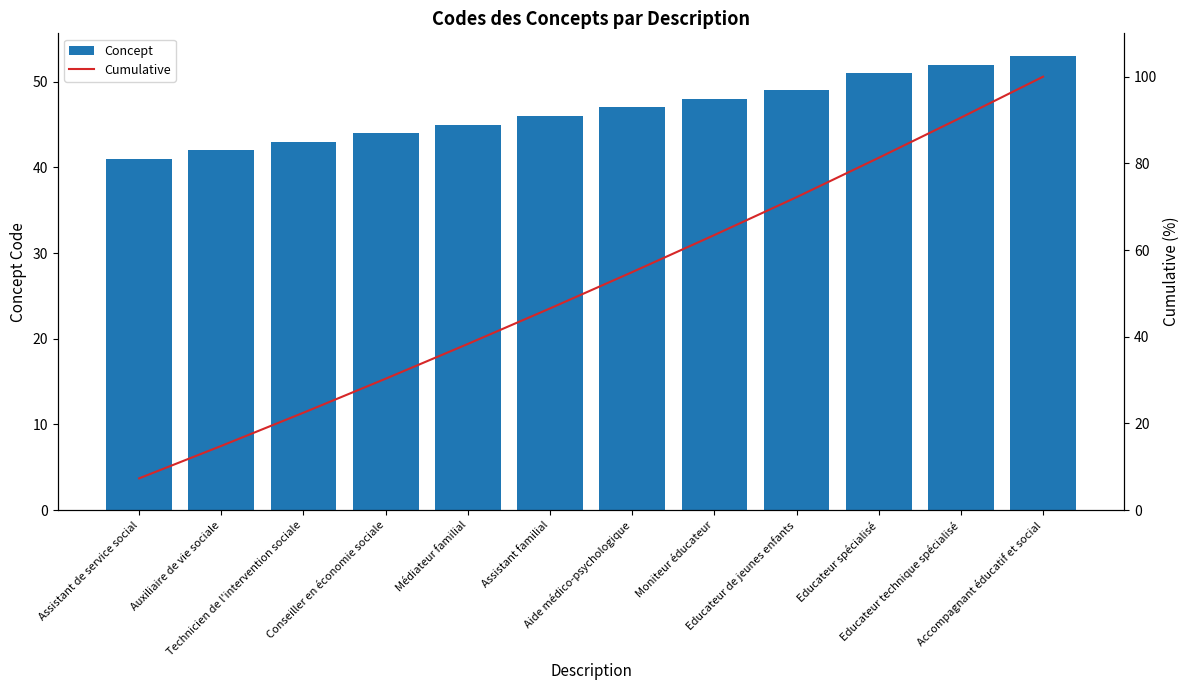

What is the label of the 12th bar from the right?

Assistant de service social